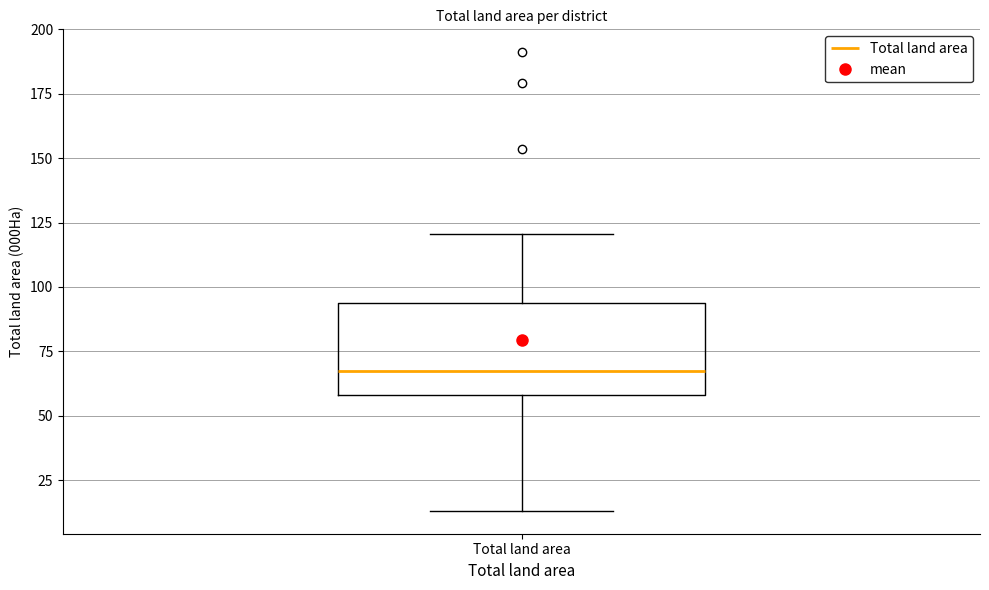

Read this box plot against the y-axis: the position of the median line, the range covered by the box, and the ends of both whiskers. The values are not printed on the chart, so give them approximately, as read against the axis.

median 65, box 60 to 95, whiskers 15 to 120